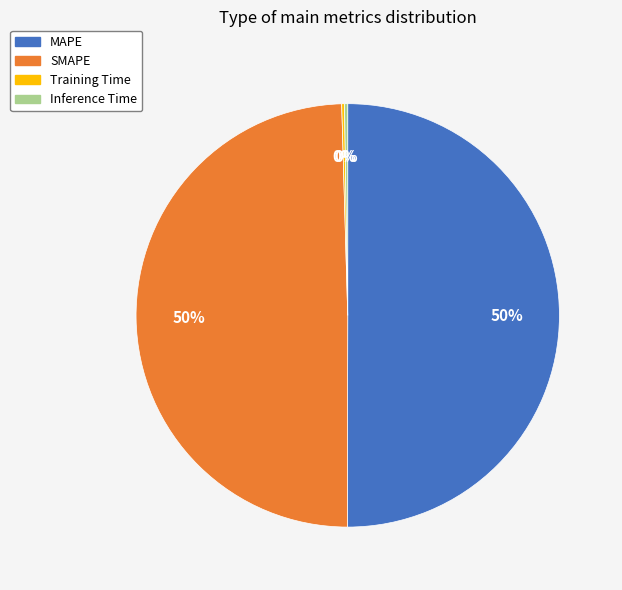

Is it true that MAPE is 62% of the pie?

False